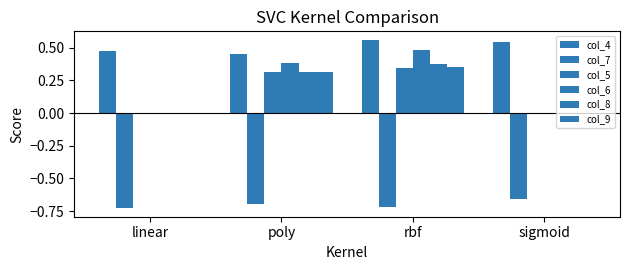

At how many categories does at least one series exceed 0?

4